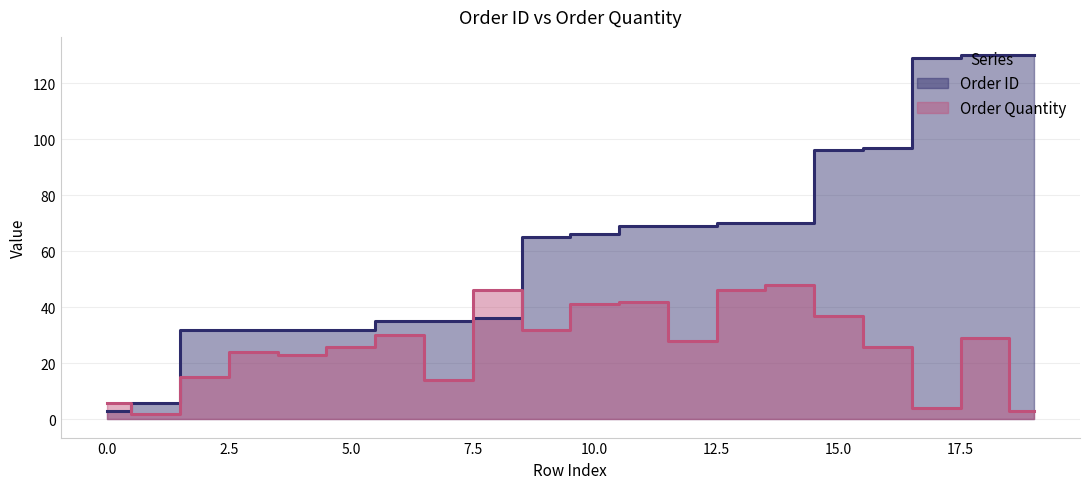

What is the highest value of the Order Quantity series?

48